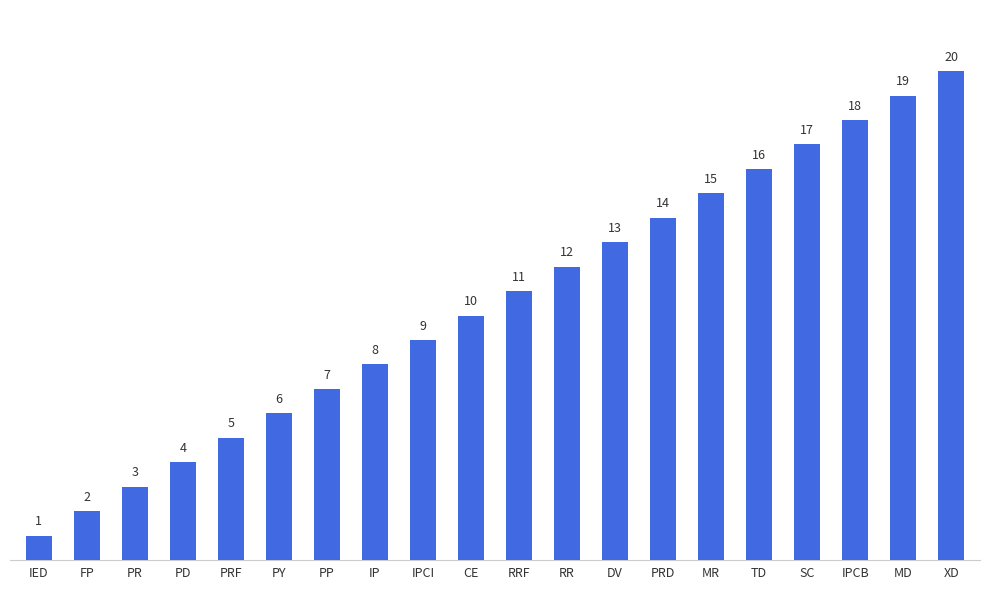

What is the difference between the values at MD and PRD?

5